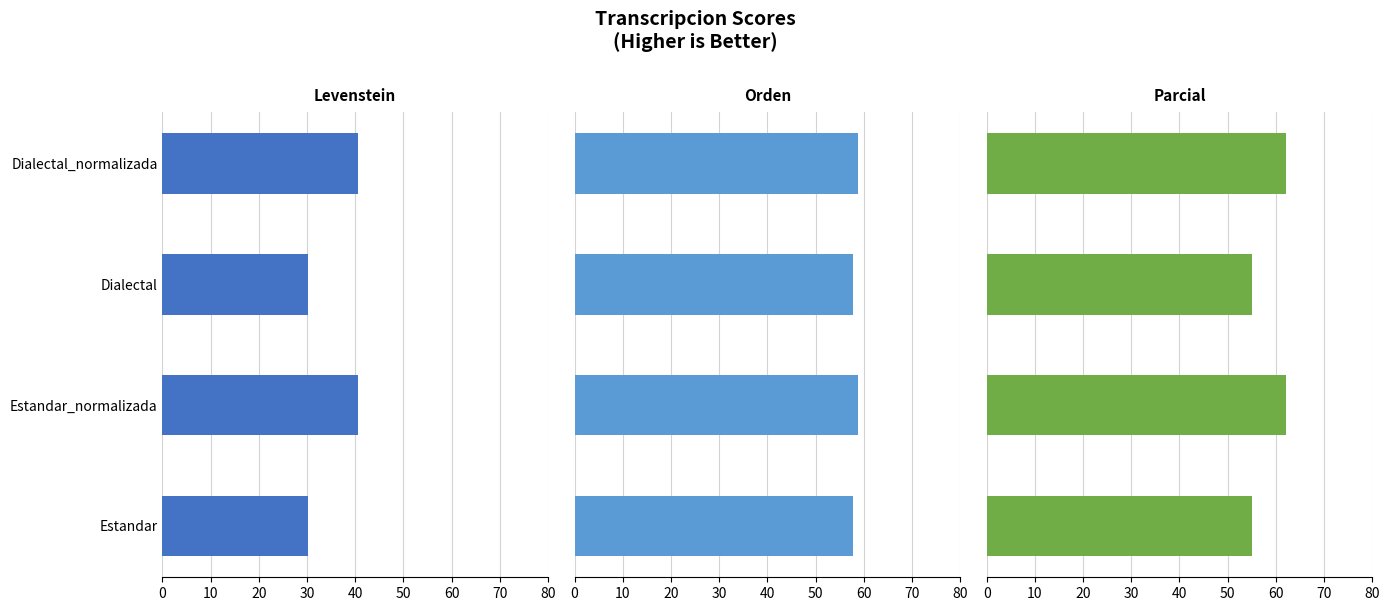

How many bars are there in each group?

3